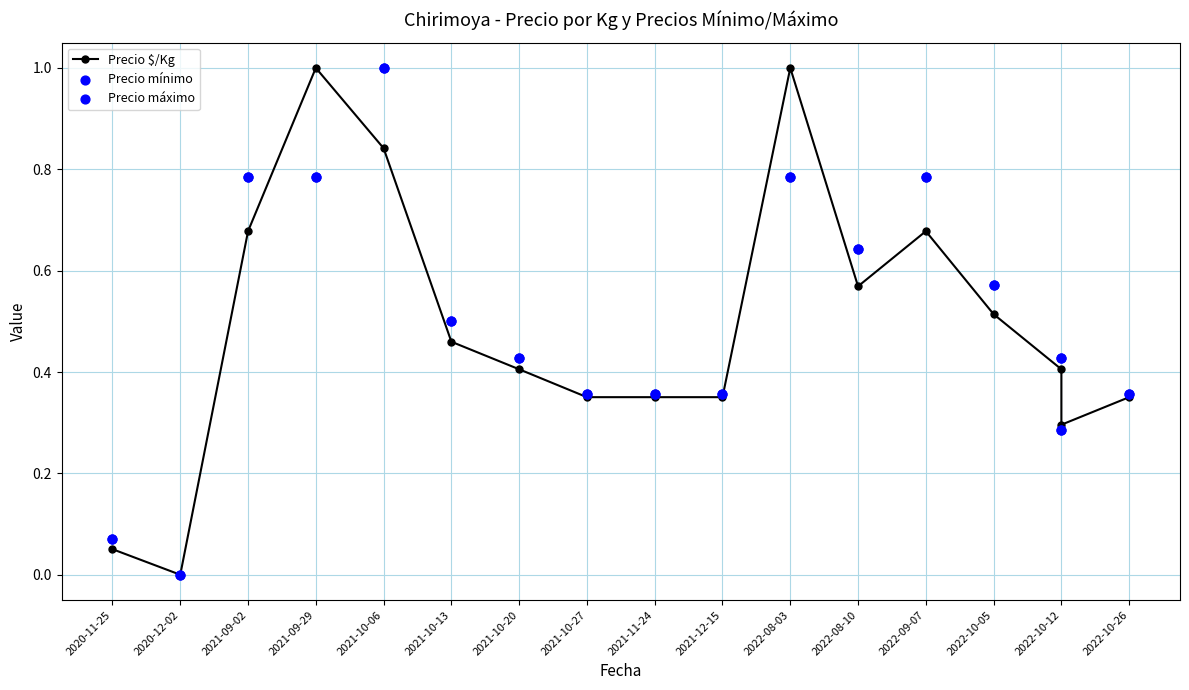

Which series contains the lowest Y value?

Precio $/Kg